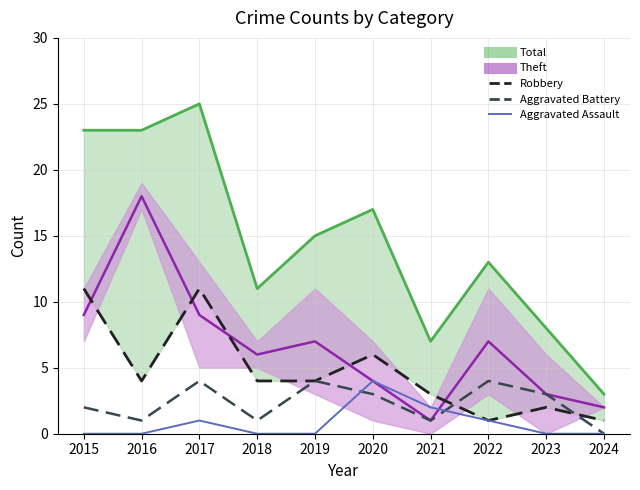

List the labels in order of Aggravated Assault value, largest first.

2020, 2021, 2017, 2022, 2015, 2016, 2018, 2019, 2023, 2024